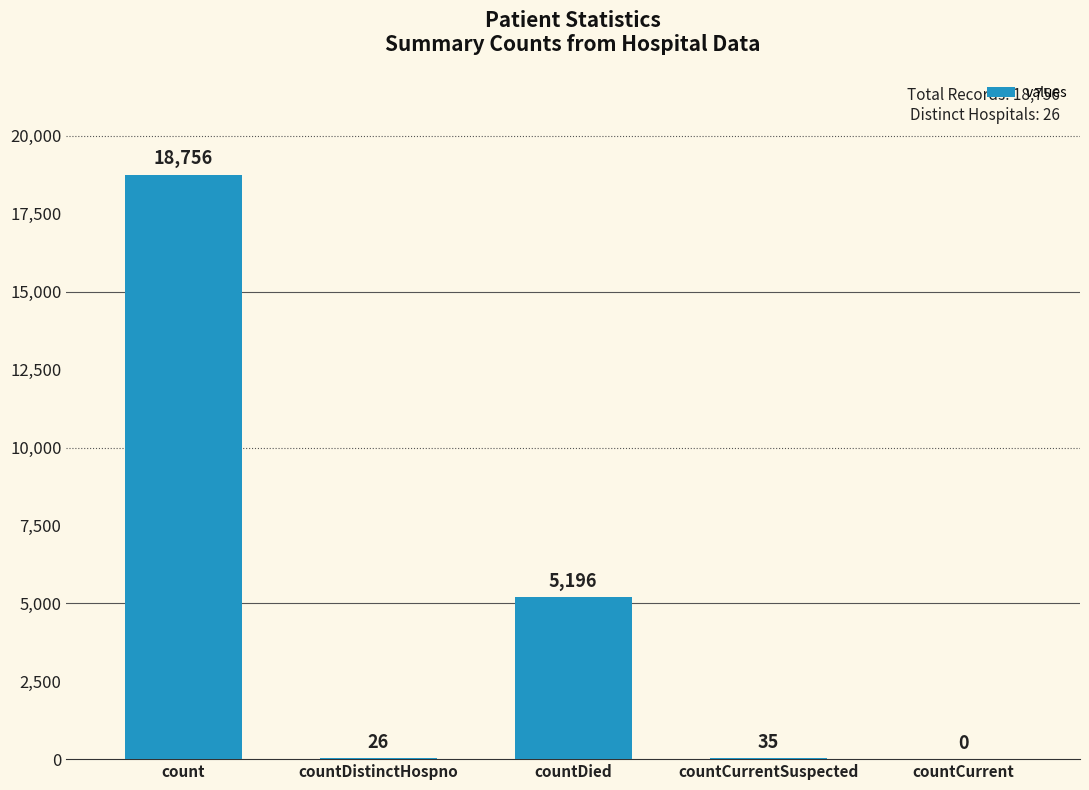

At which label does the data first exceed 35?

count